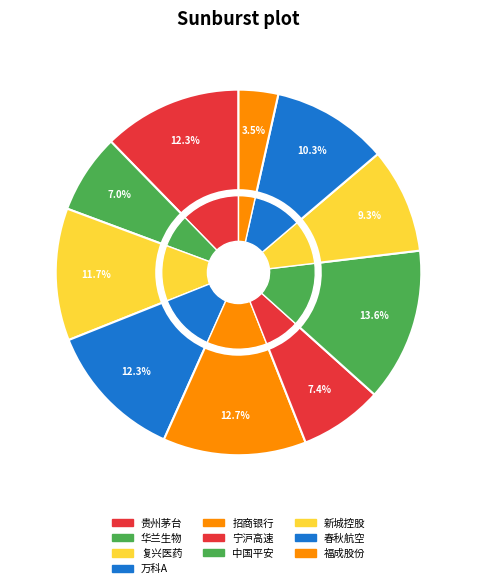

Which category has the biggest portion of the pie?

中国平安